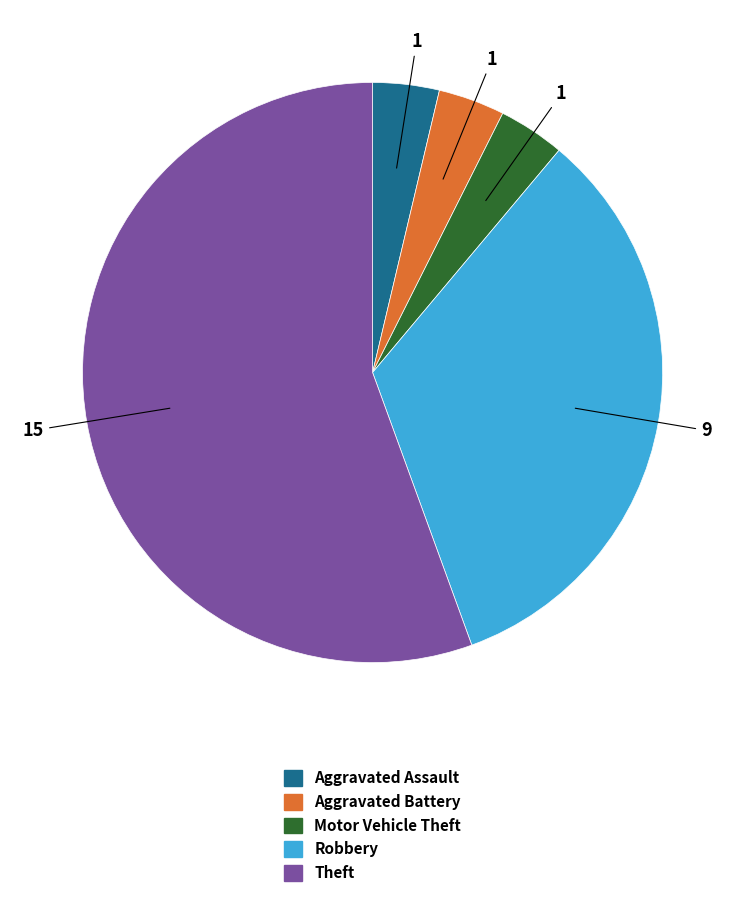

Is there a majority slice in this chart?

Yes